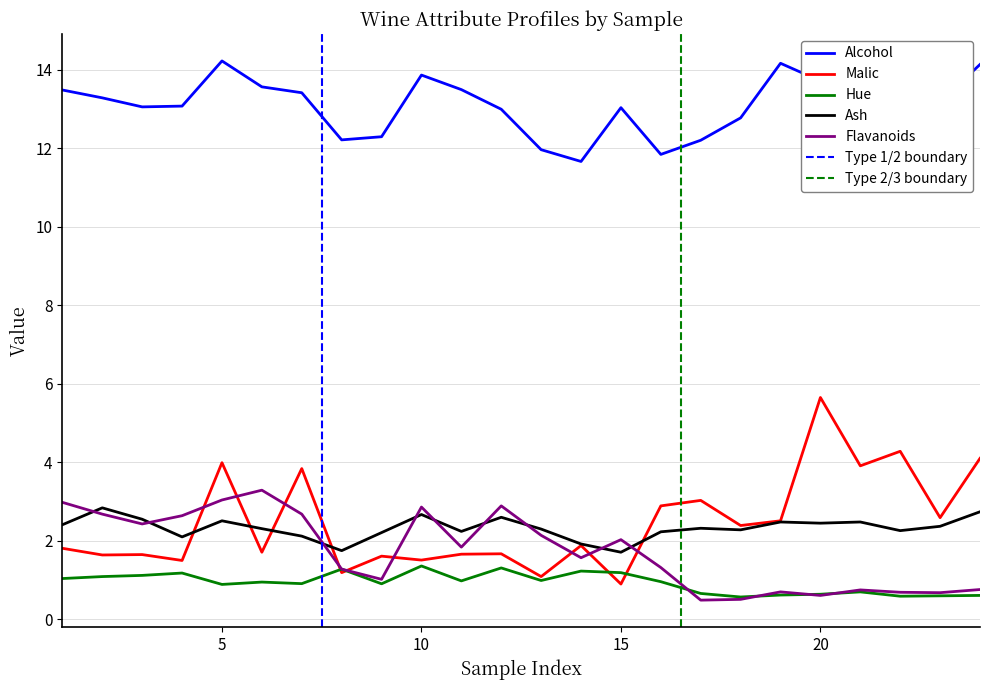

What is the highest value of the Hue series?

1.4